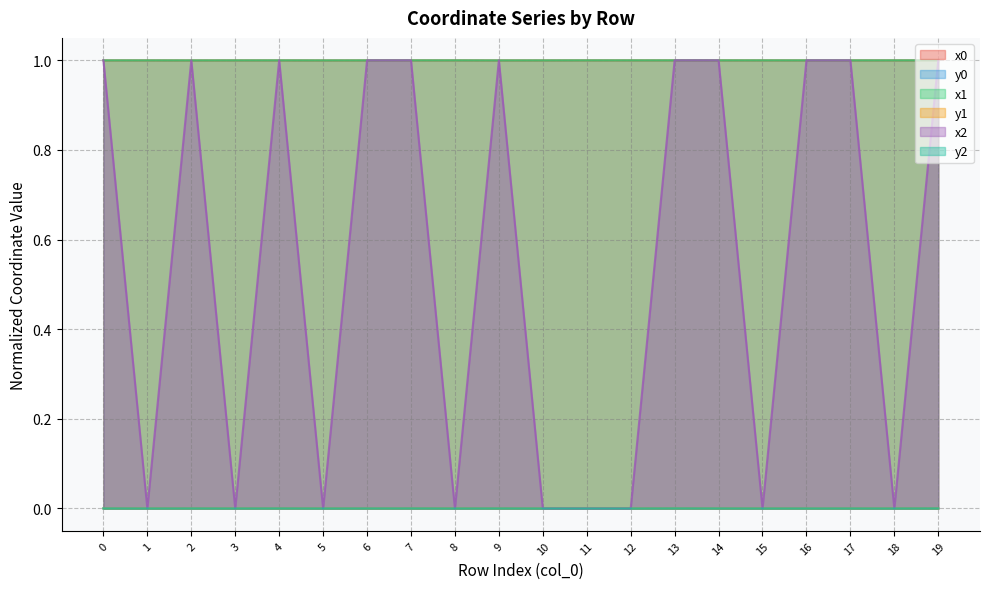

Where is the first local maximum for y1?

4